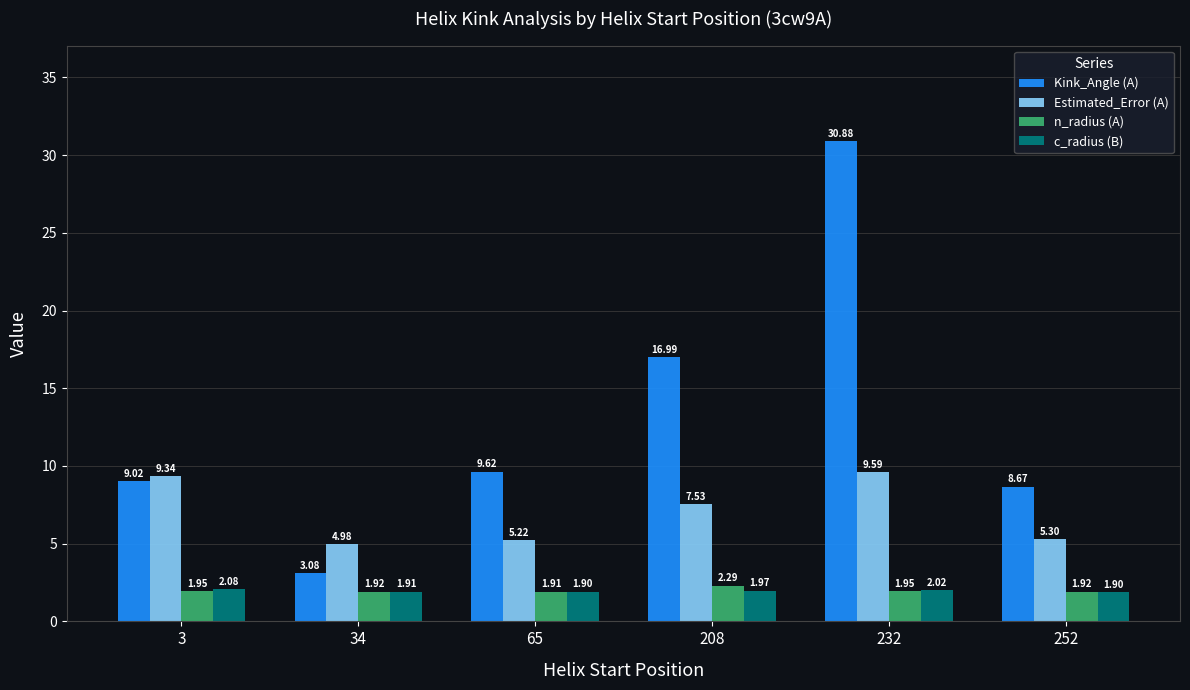

At which category is the sum across all series the highest?

232